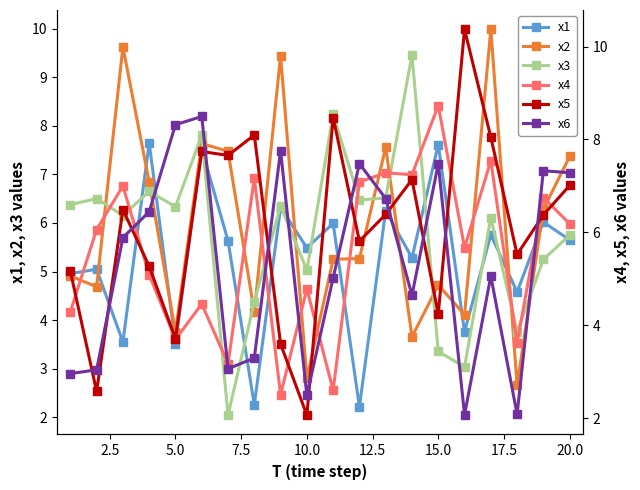

True or false: x1 has more than 1 interior local peaks.

True